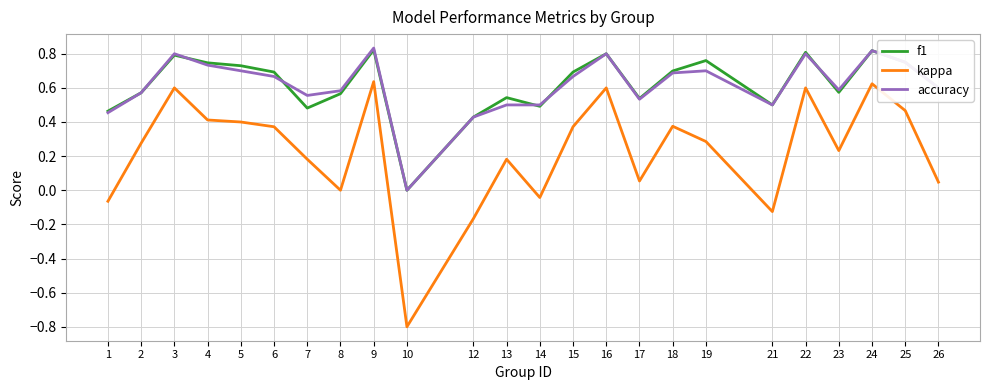

What is the total value across all series at 4?

1.9